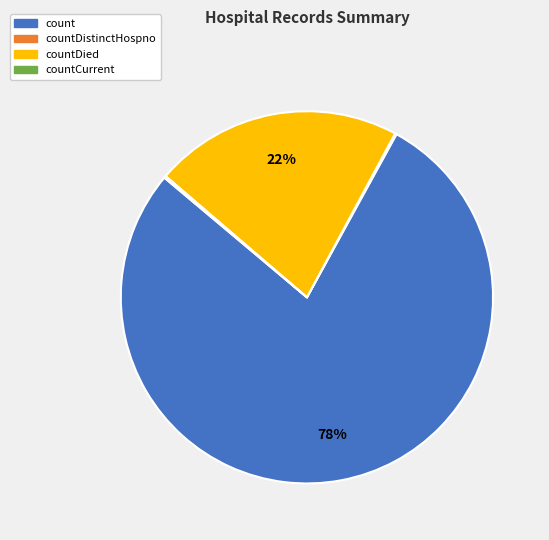

To the nearest percent, what is the average slice percentage?

25%